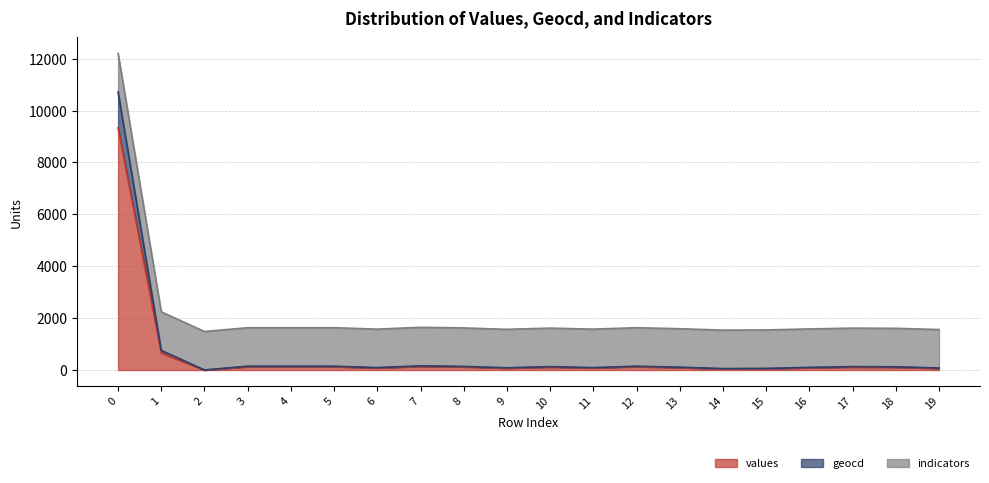

Count the number of categories in the chart.

20